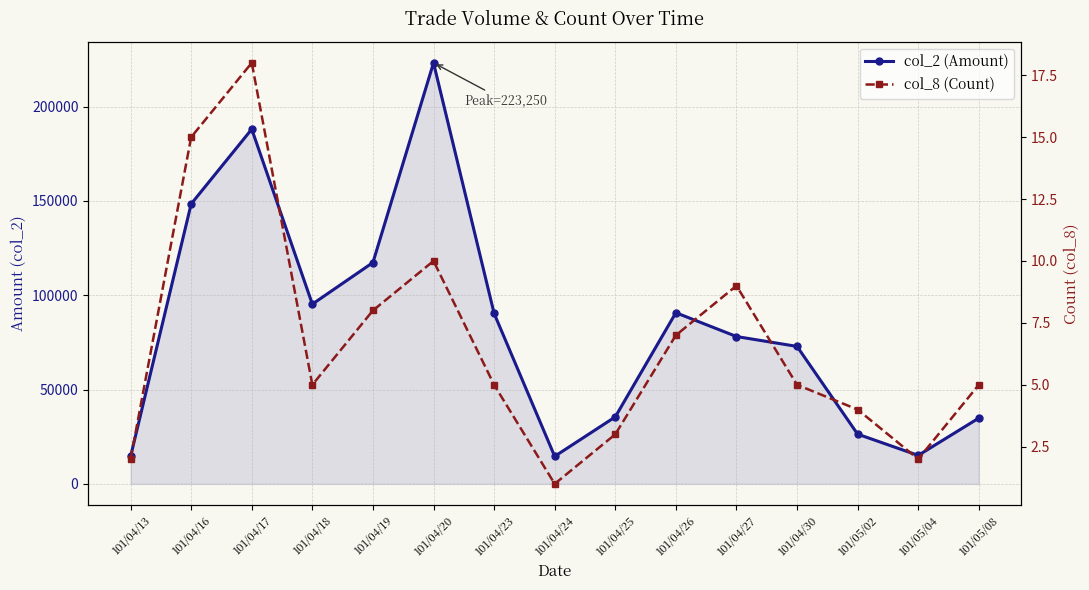

True or false: col_2 (Amount) and col_8 (Count) cross at least once.

False